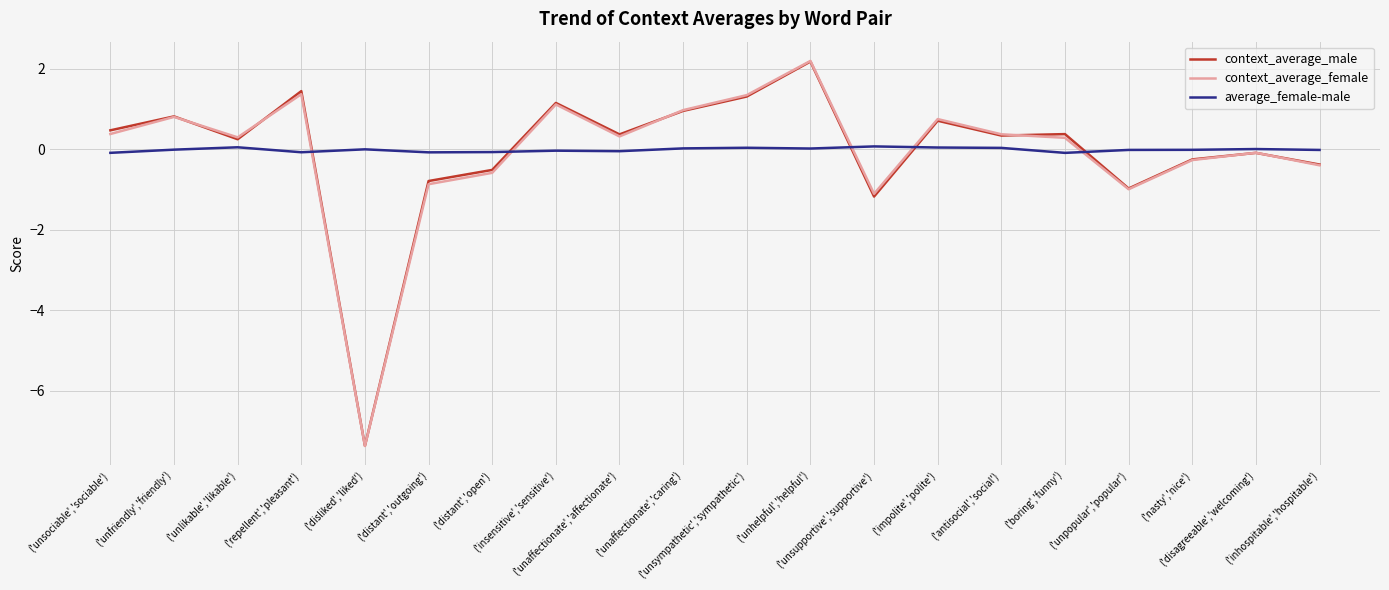

Does the chart display data point markers on the line(s)?

No